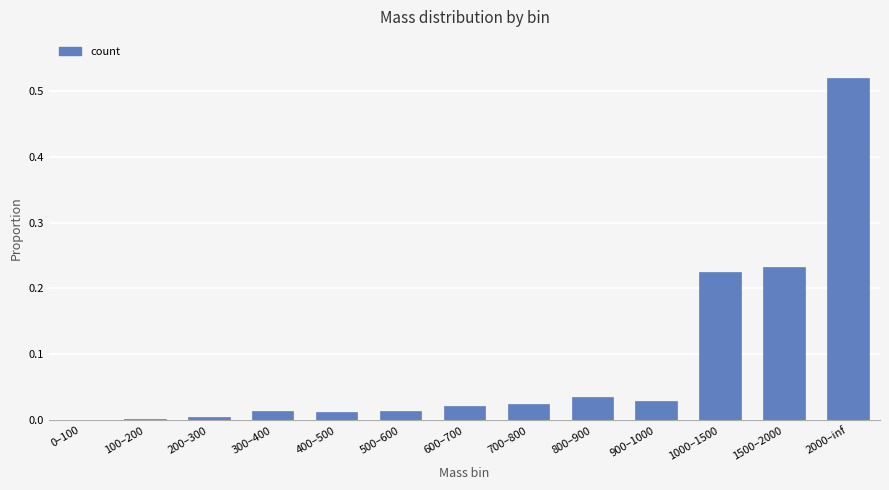

Are the bars horizontal?

No